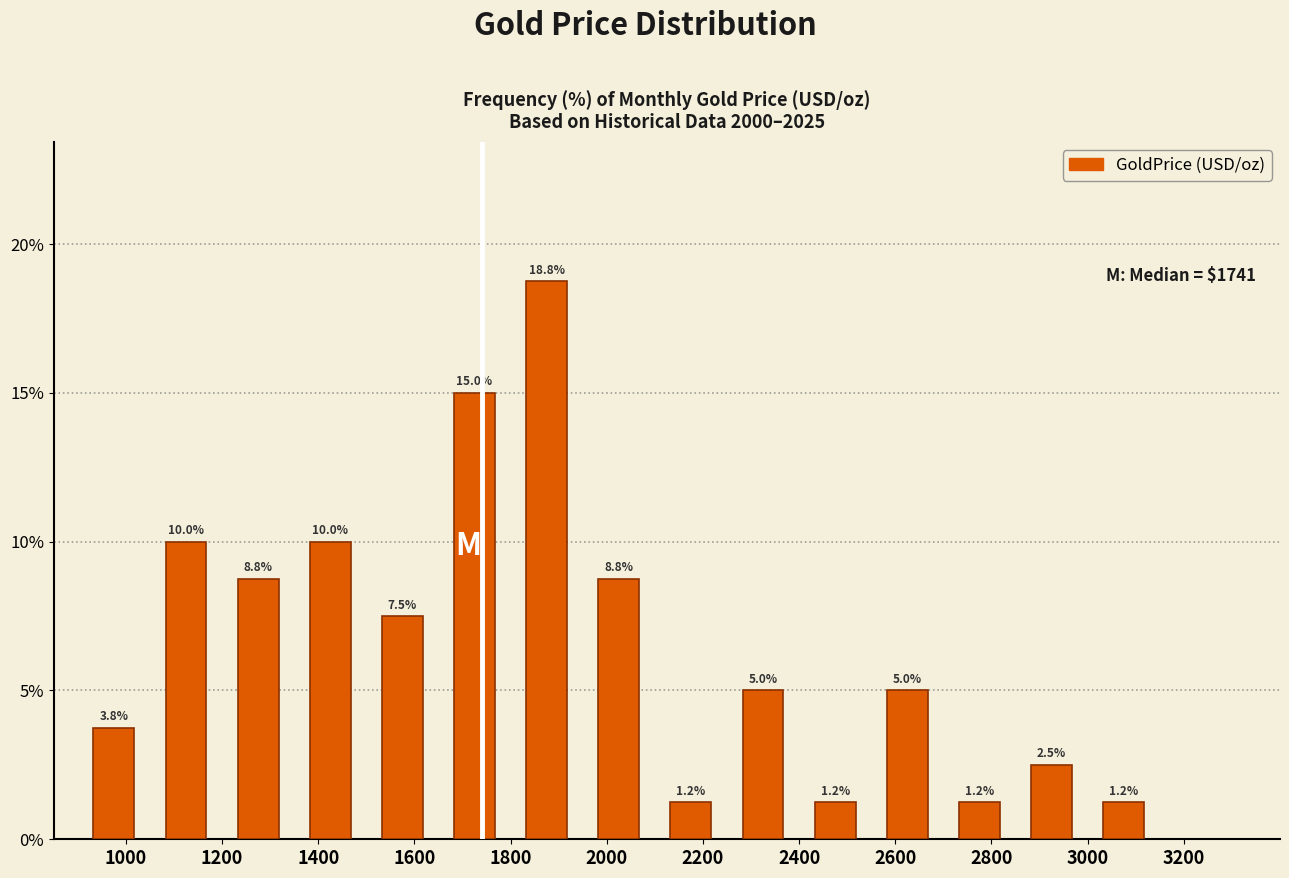

What is the height of the bar covering 2700 to 2850 on the x-axis? The bar edges are not printed on the chart, so give them approximately, as read against the axis.

1.2